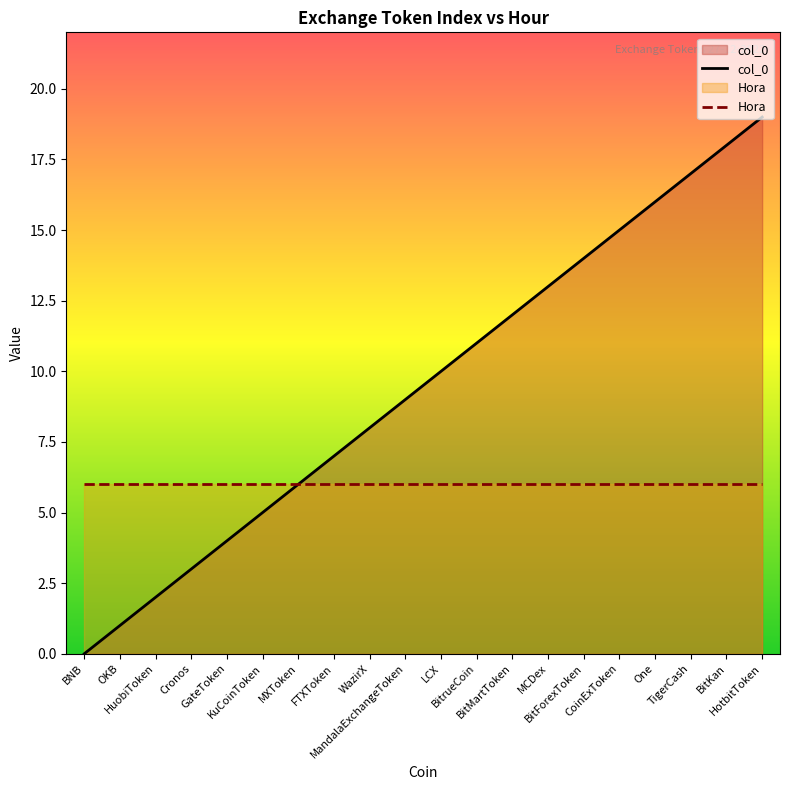

Which has a higher value, One or WazirX?

One